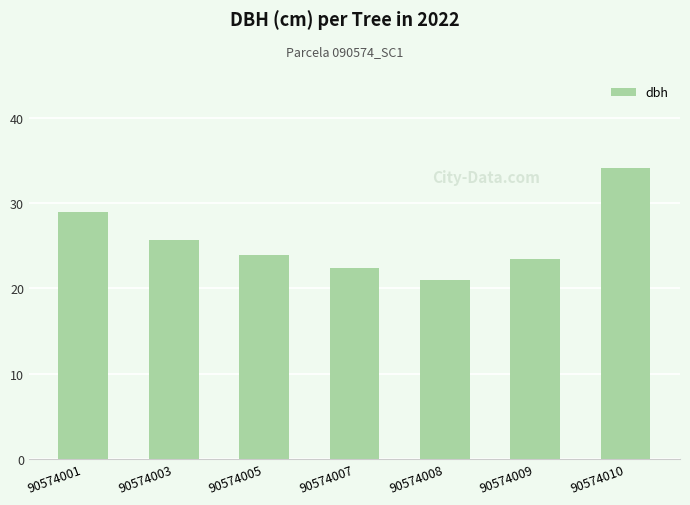

Does the chart contain stacked bars?

No